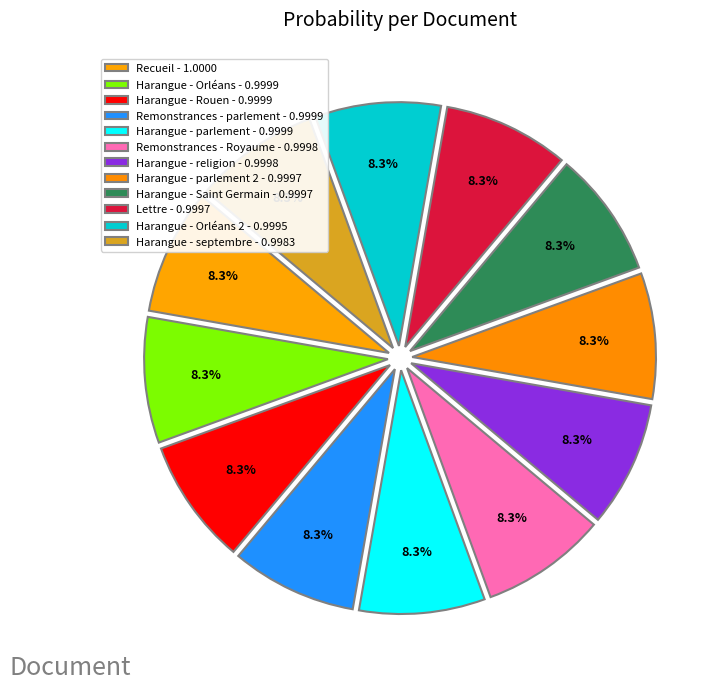

How many slices are in this pie chart?

12